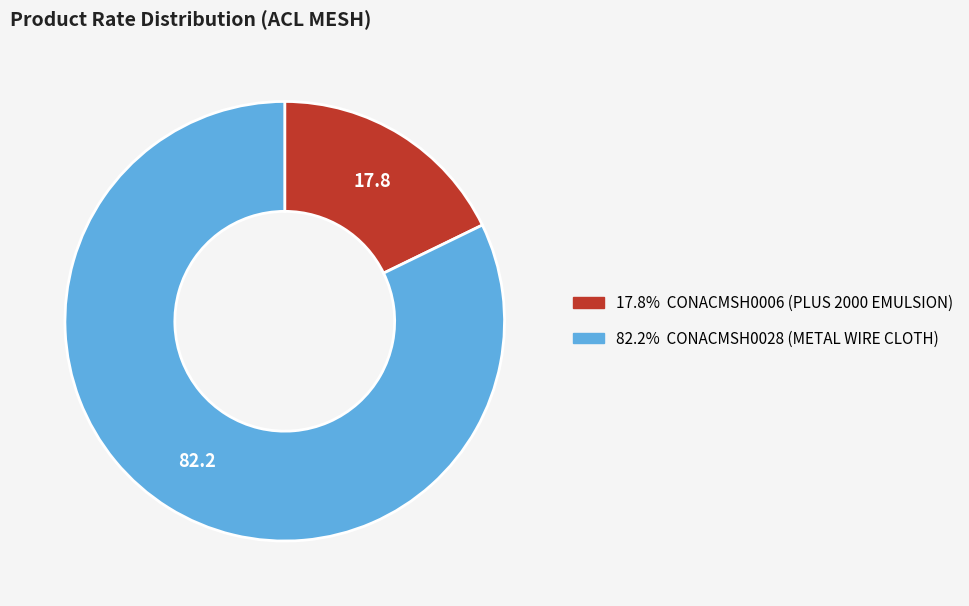

Is there a majority slice in this chart?

Yes